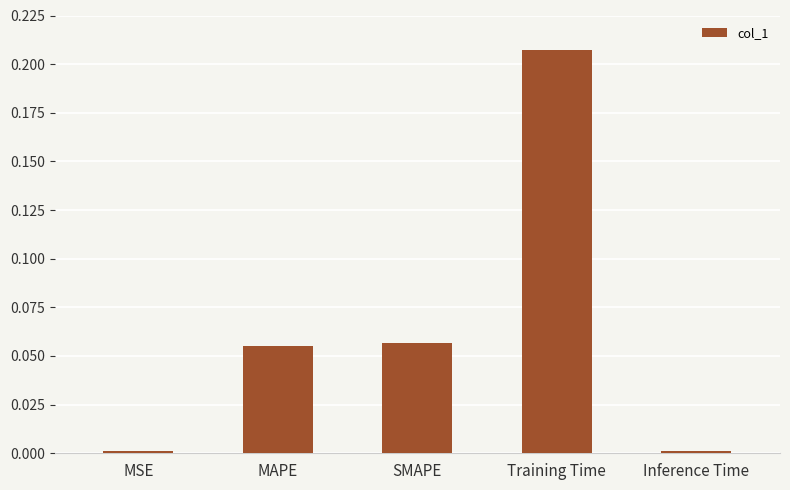

Which label corresponds to the largest value in the chart?

Training Time